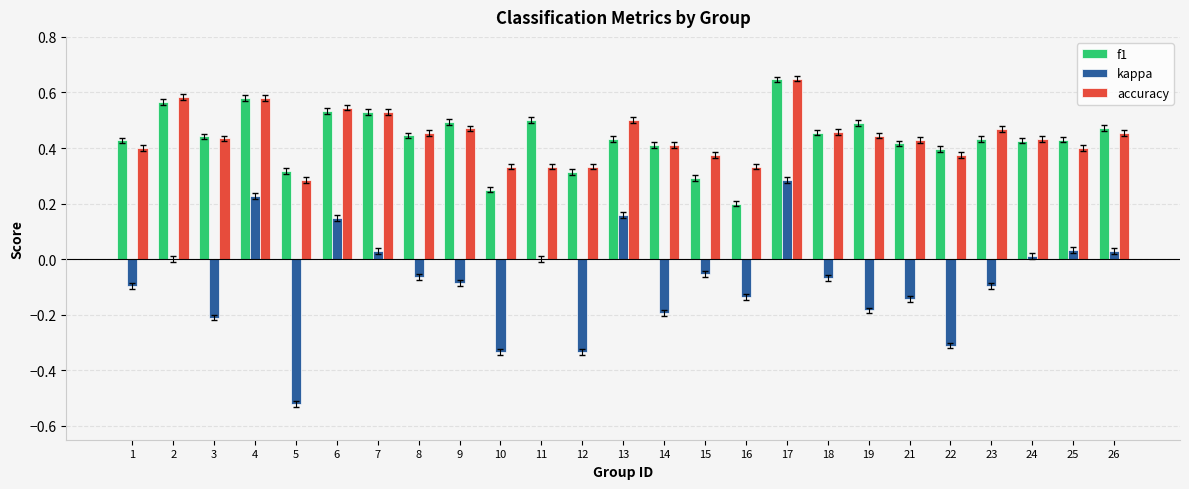

Which label corresponds to the largest value in the chart?

17